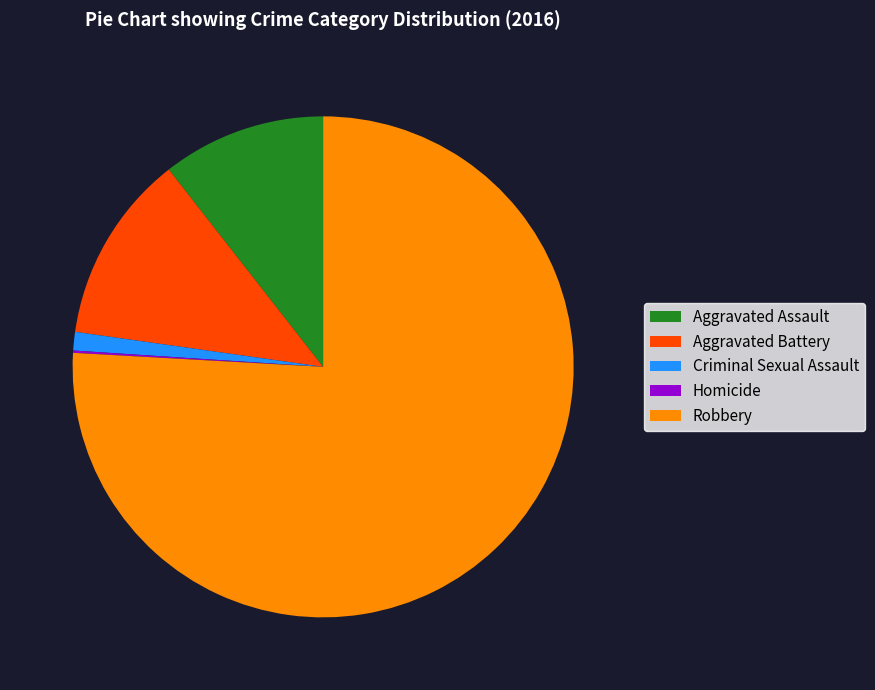

Which has a higher value, Criminal Sexual Assault or Robbery?

Robbery